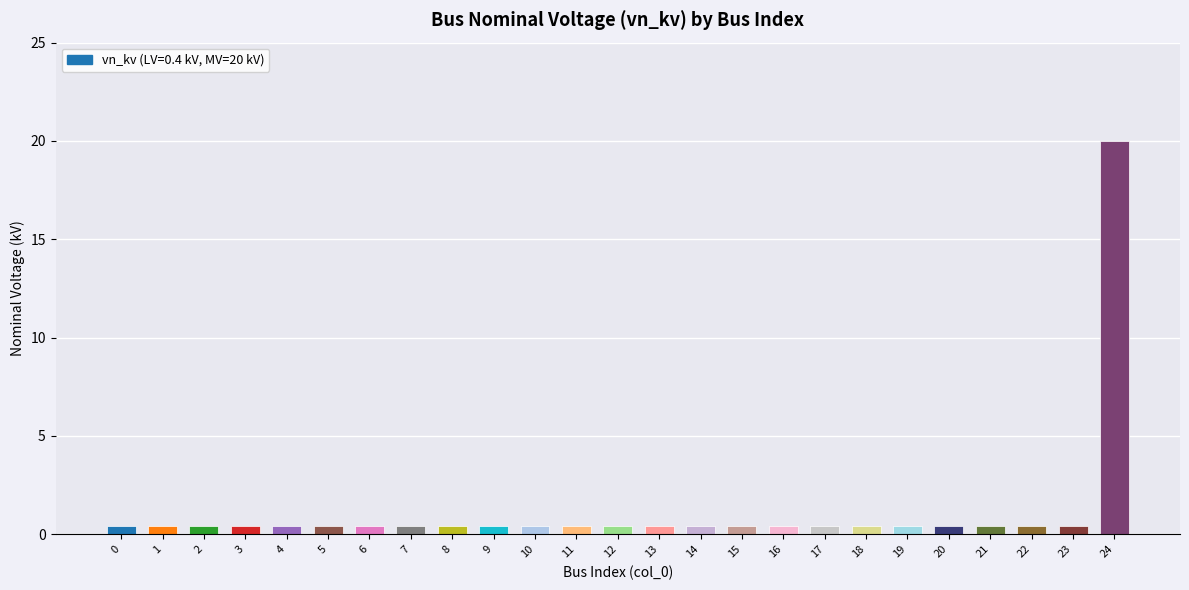

The chart shows a value of 0.4 at 16. True or false?

True